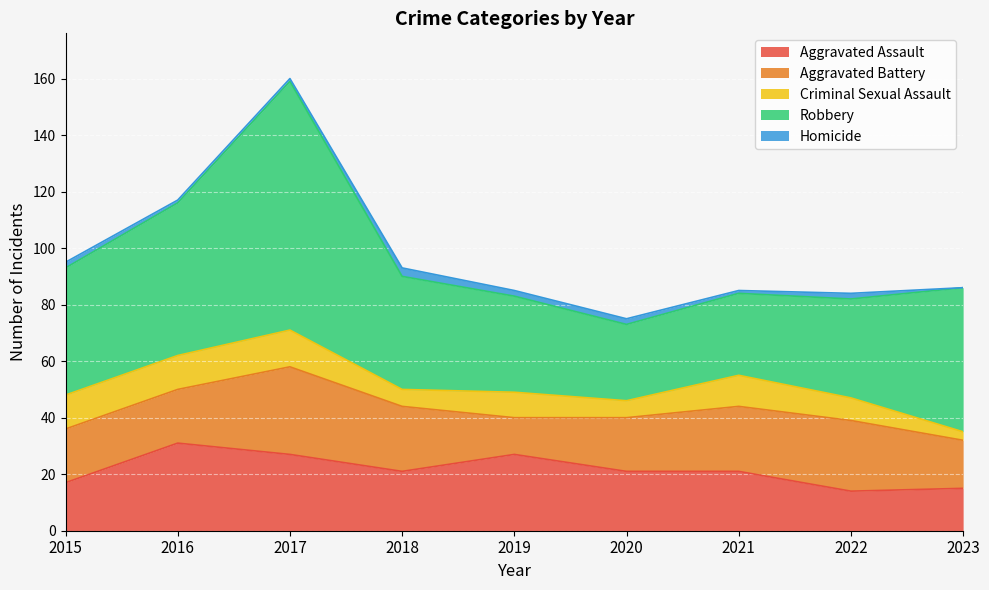

True or false: Aggravated Battery and Aggravated Assault intersect in this chart.

True